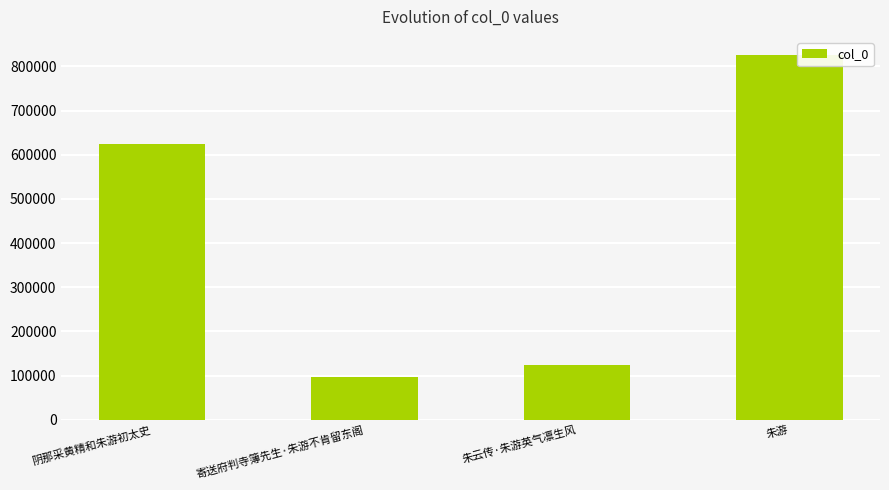

Where is the data nearest to the value 461000?

阴那采黄精和朱游初太史